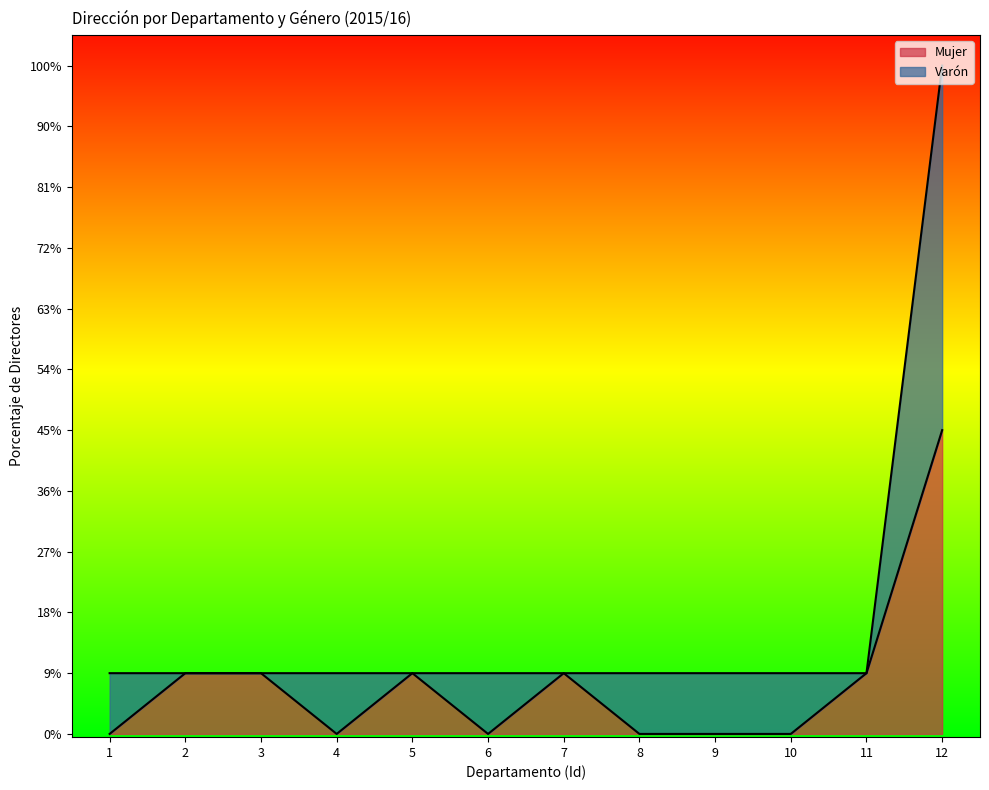

True or false: there are more than 0 points higher than both neighbors.

True